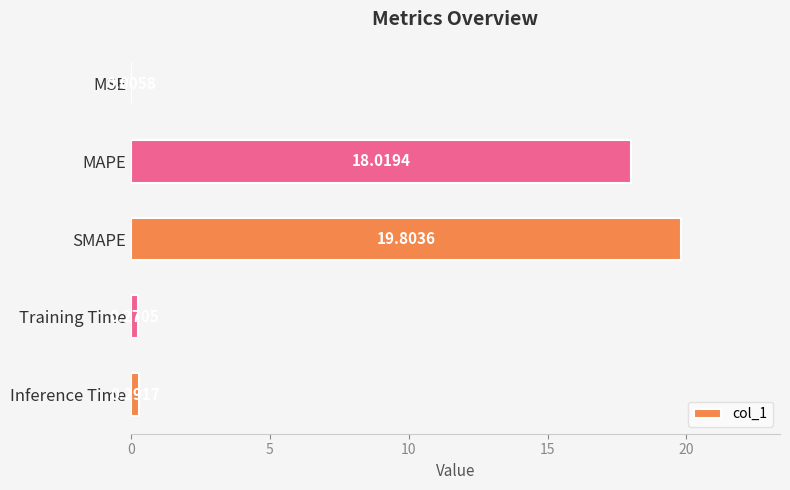

Which label corresponds to the largest value in the chart?

SMAPE